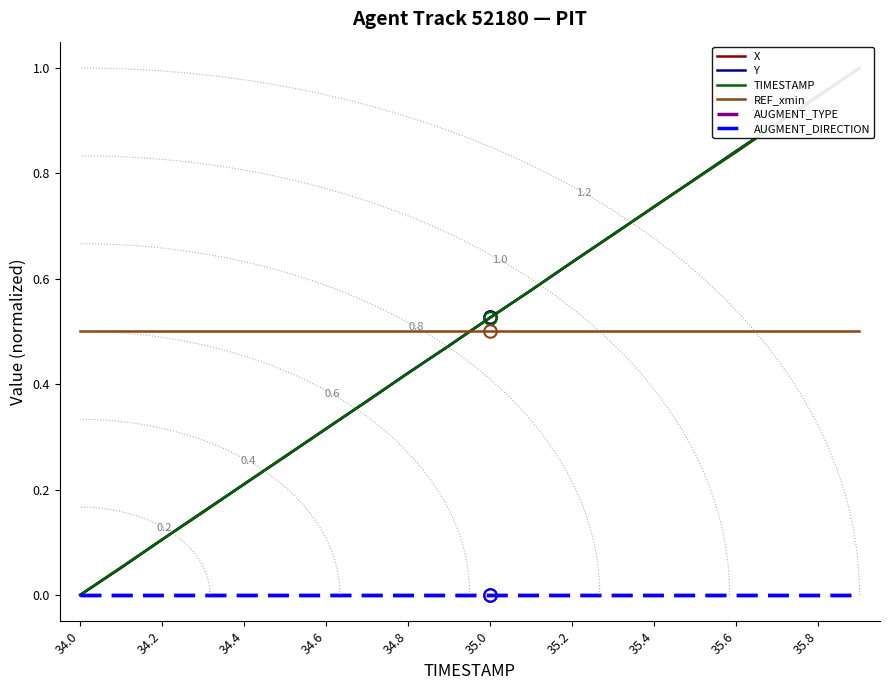

Where is AUGMENT_TYPE nearest to the value 0?

34.0